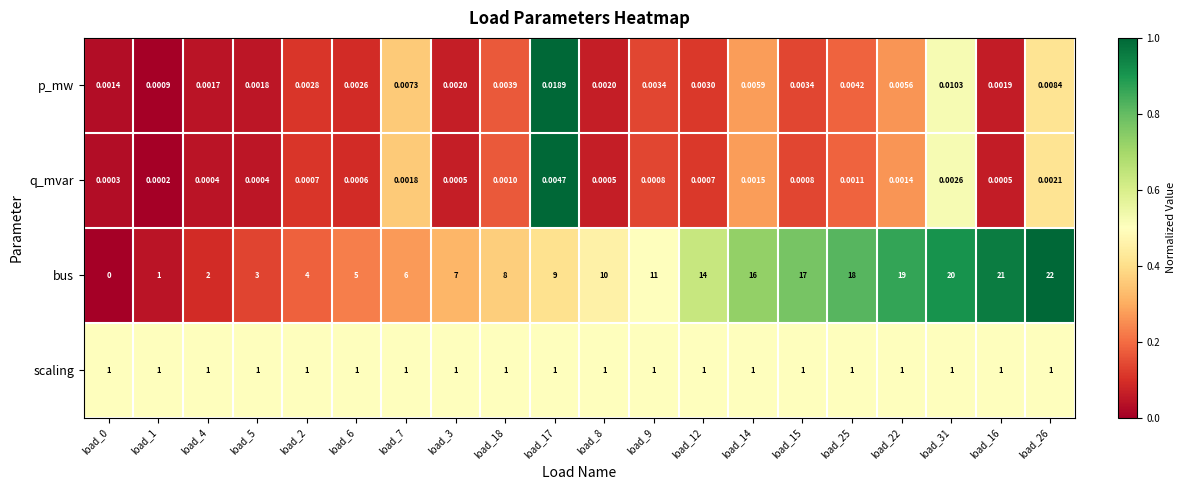

At how many categories does at least one series exceed 0?

20